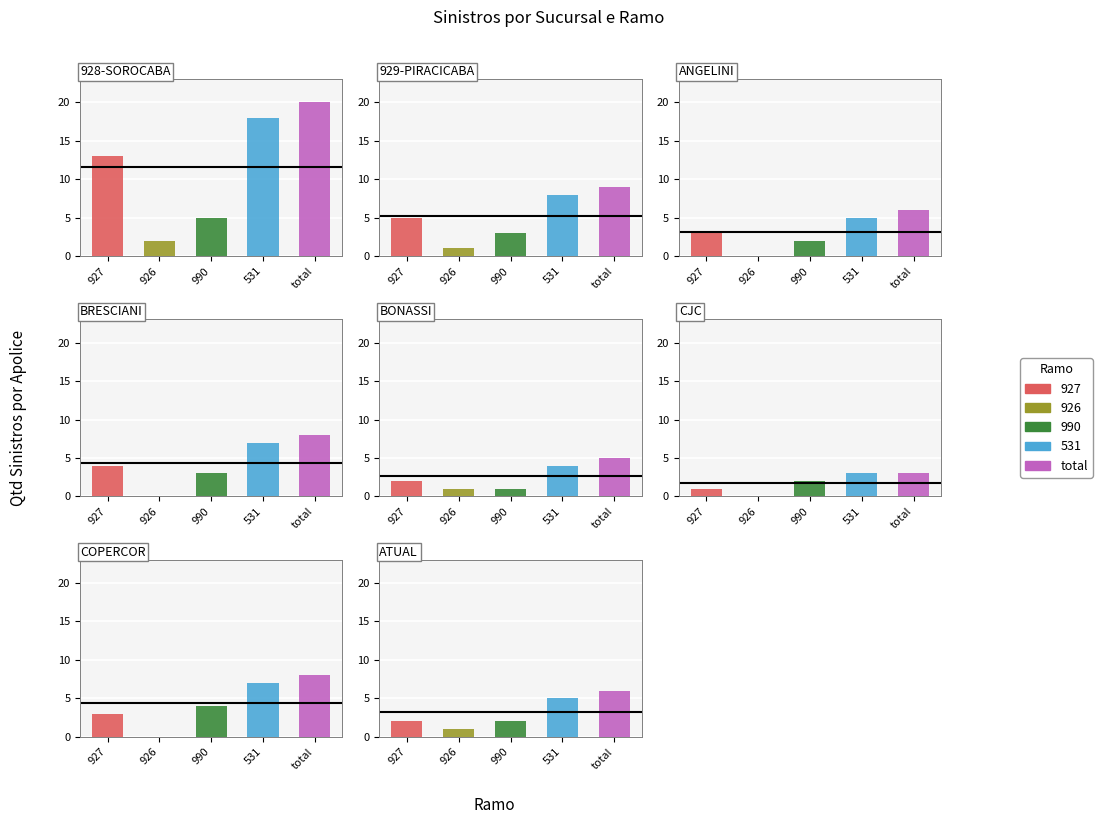

What is the sum of the 927 values at 2 and 3?

7